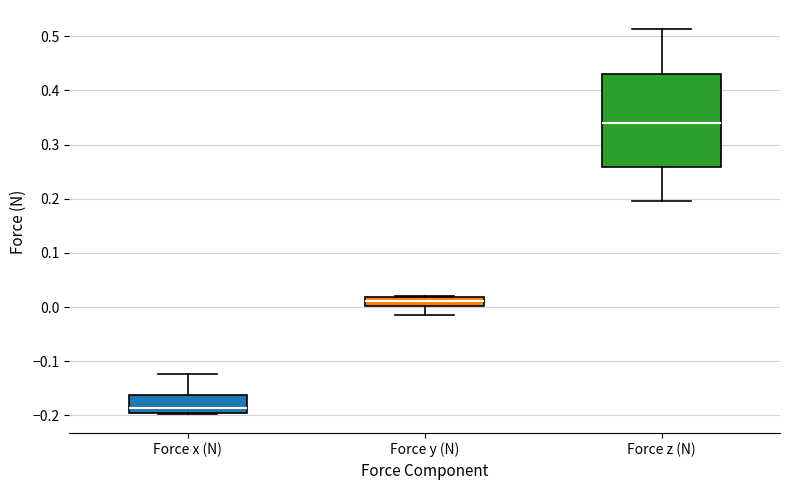

Reading left to right, transcribe this box plot: for each box, give where its median line is, the range the box spans, and where its two whiskers end, as read against the y-axis. The values are not printed on the chart, so give them approximately, as read against the axis.

Force x (N): median -0.19 (just above the box's lower edge), box -0.19 to -0.16, whiskers -0.20 to -0.12
Force y (N): median 0.01, box 0.00 to 0.02, whiskers -0.01 to 0.02
Force z (N): median 0.34, box 0.26 to 0.43, whiskers 0.20 to 0.51